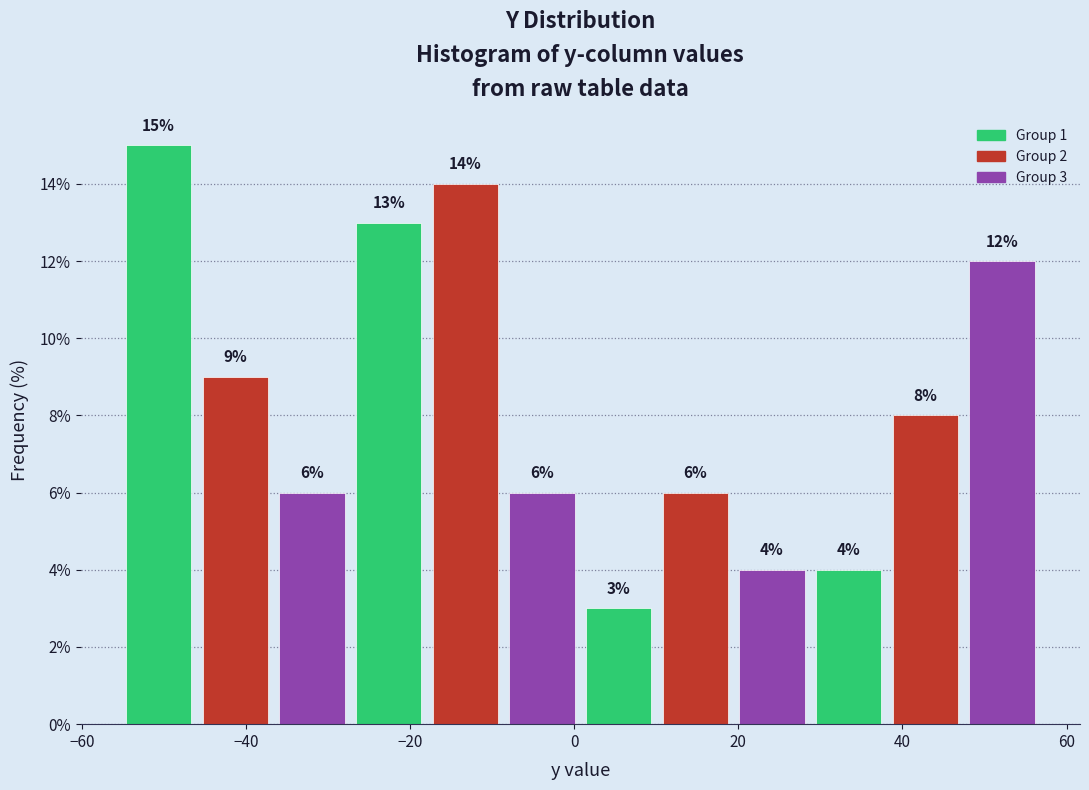

Which range on the x-axis has the tallest bar?

-56 to -46